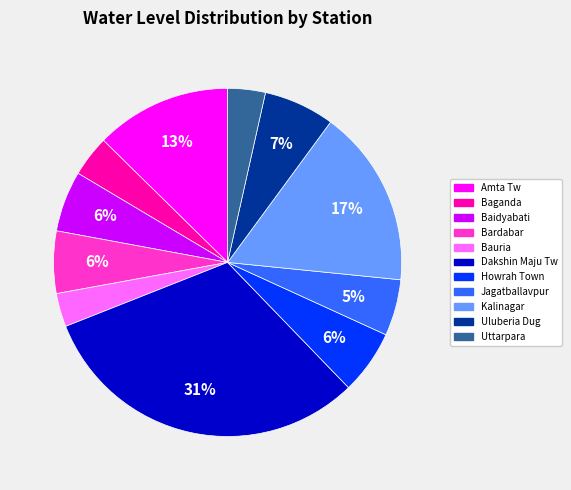

How many segments does this pie chart have?

11